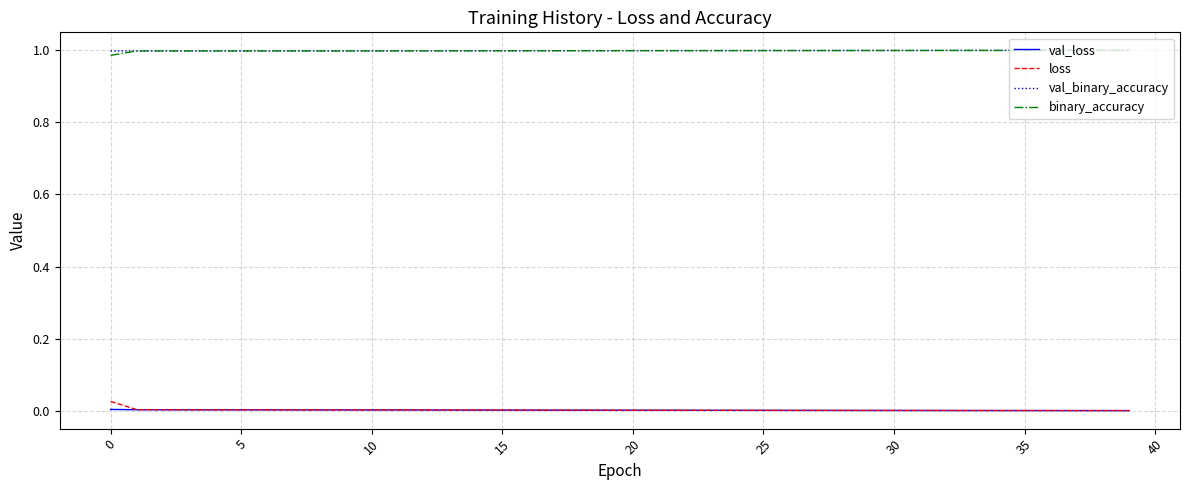

True or false: loss and val_binary_accuracy cross at least once.

False